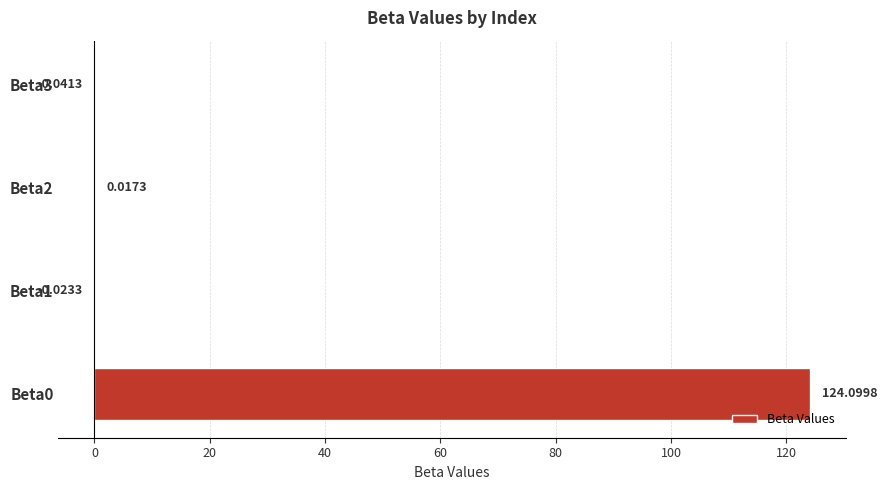

What is the sum of the values at Beta0 and Beta3?

124.1